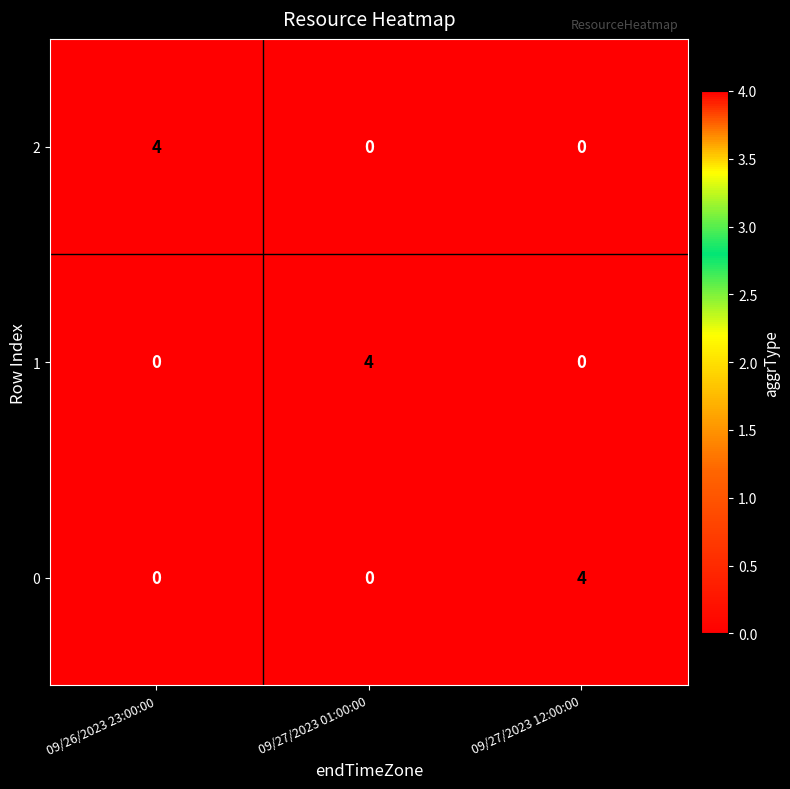

Count the 0 values in the range 0 to 4.

3